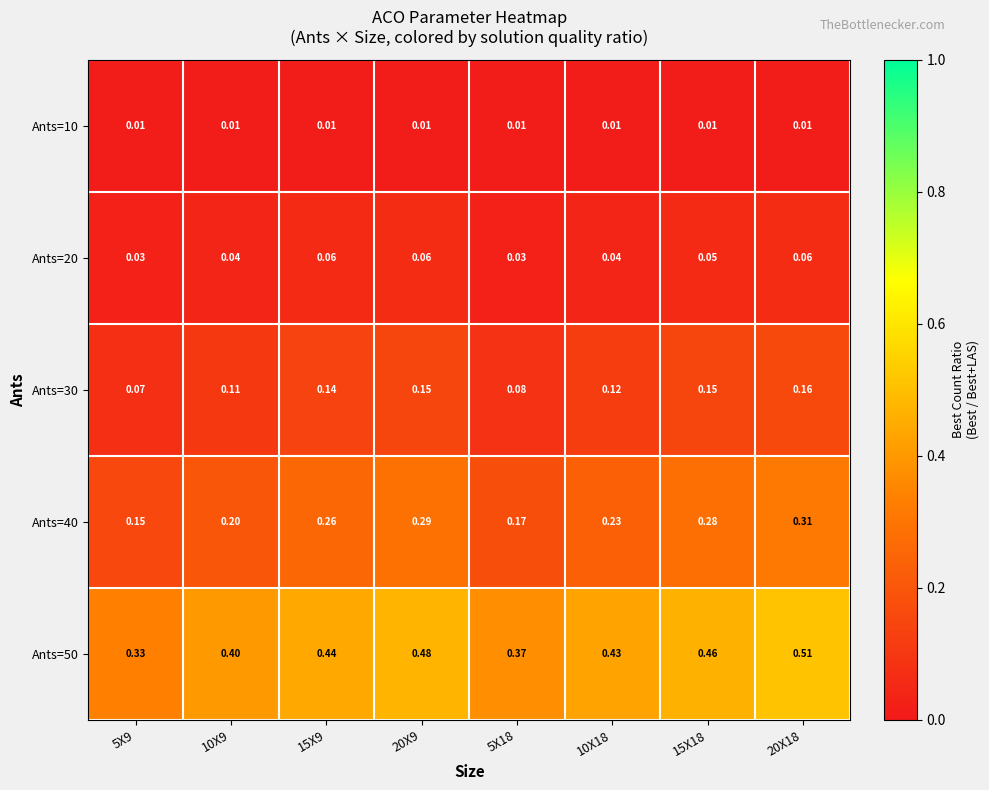

Which series has the largest total across all categories?

Ants=50